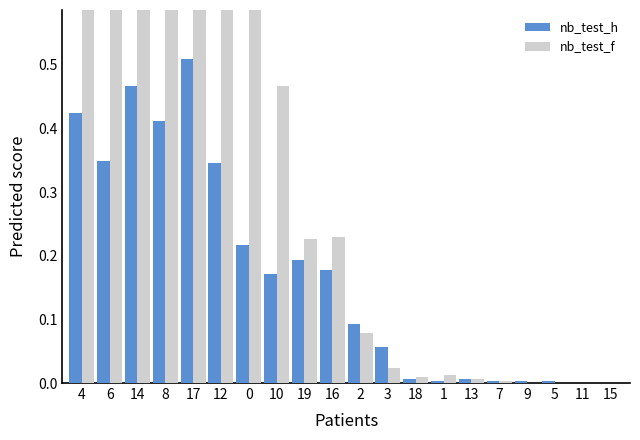

What is the difference between the second highest and minimum values in the nb_test_h series?

0.5